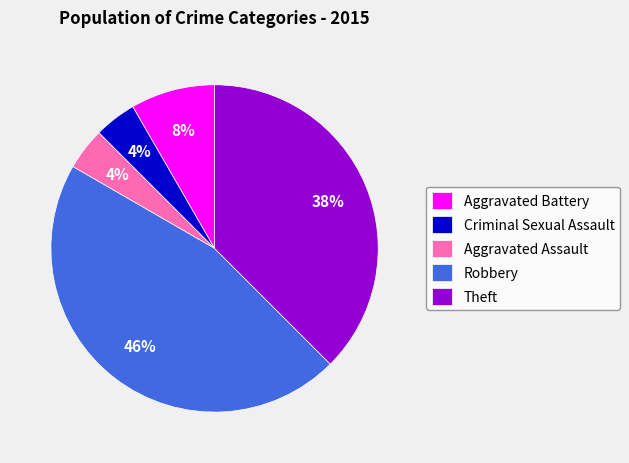

What is the ratio of the value at Theft to the value at Robbery?

0.8